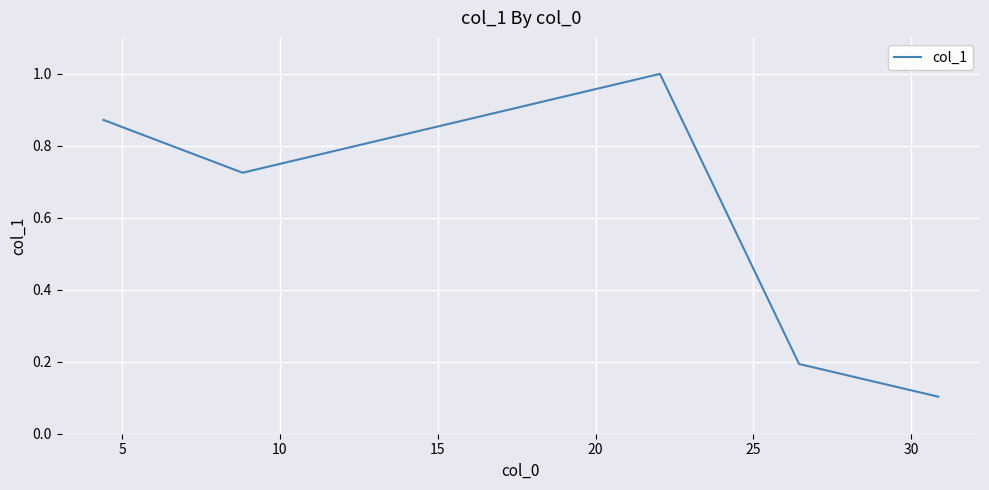

What is the average value?

0.6